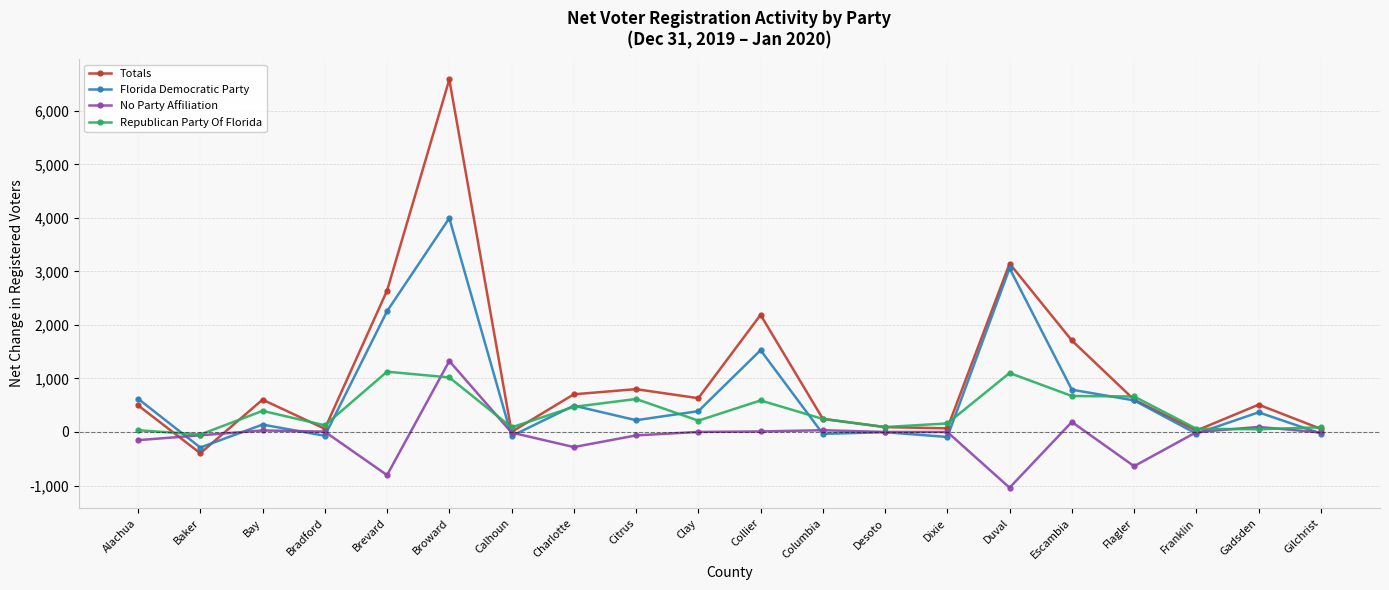

What is the label of the 12th point from the right?

Citrus